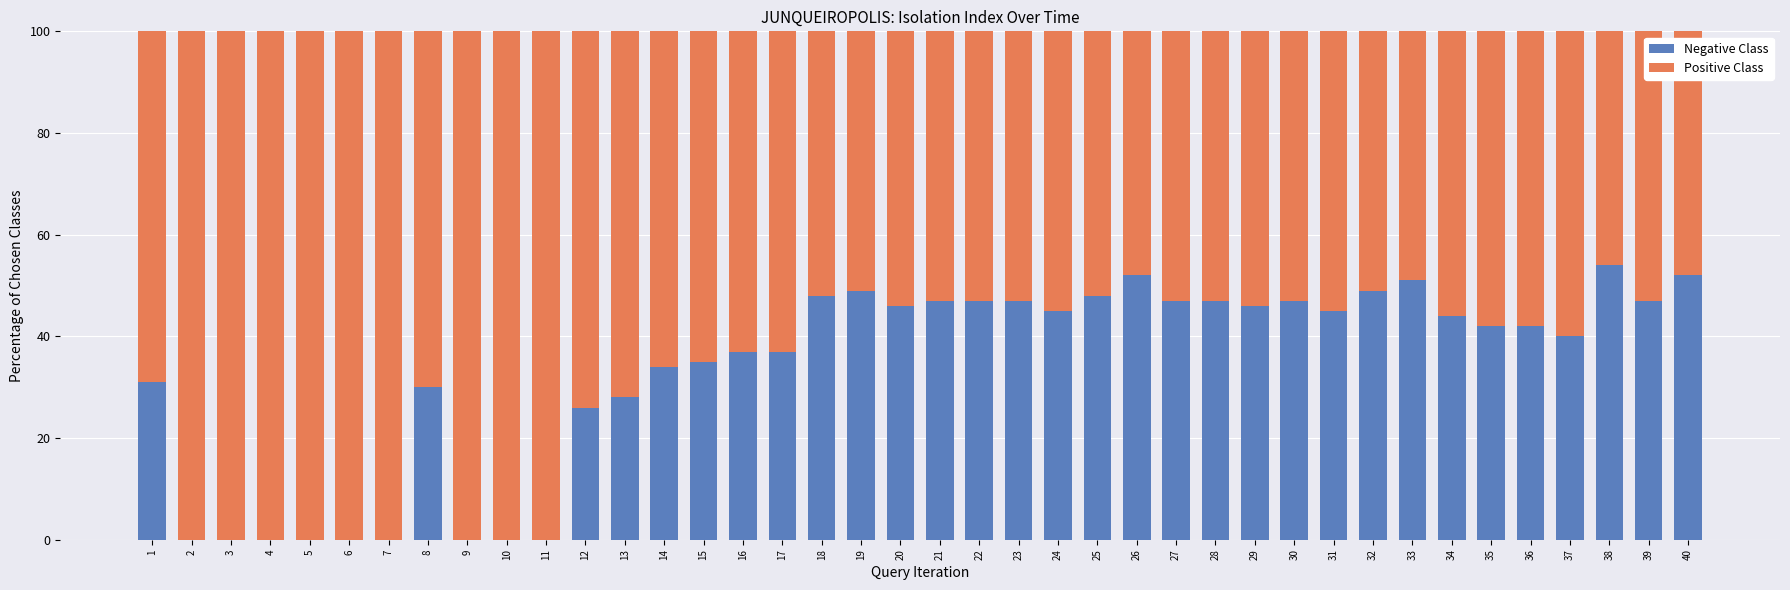

What is the total value across all series at 27?

100